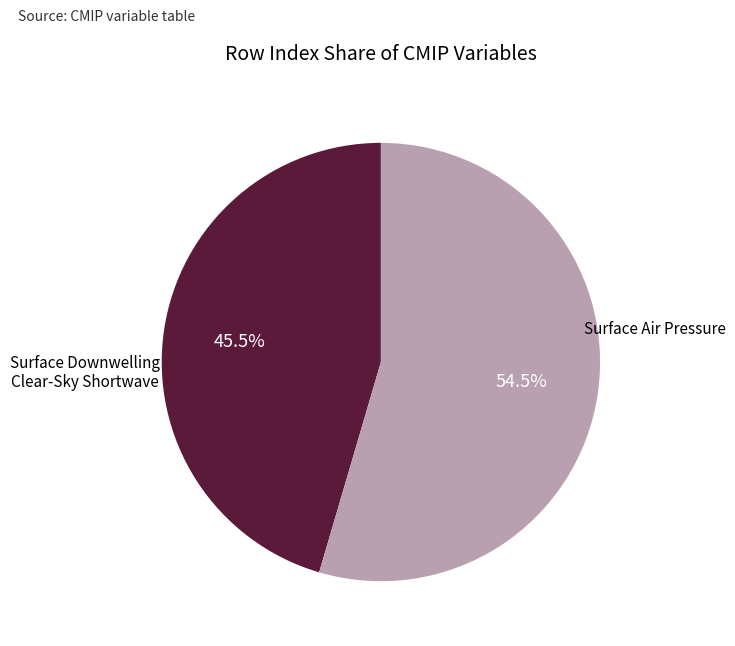

The Surface Downwelling Clear-Sky Shortwave slice represents 55% of the pie. True or false?

True